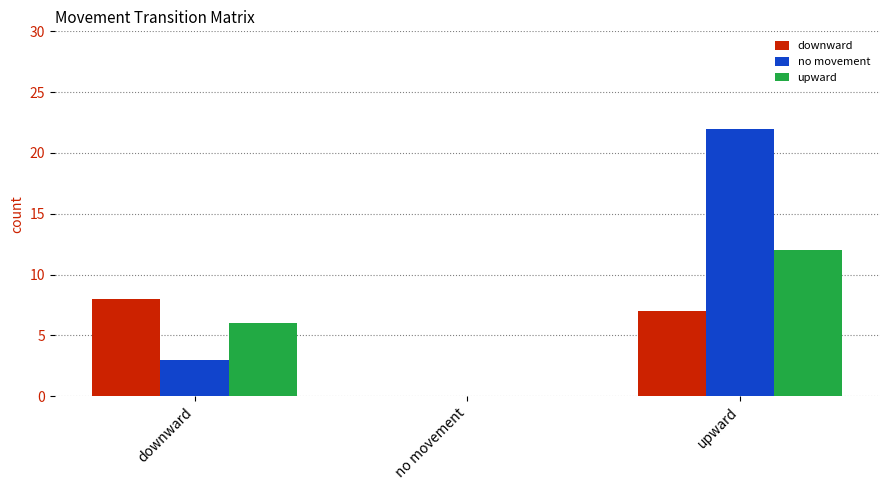

Does the chart contain stacked bars?

No